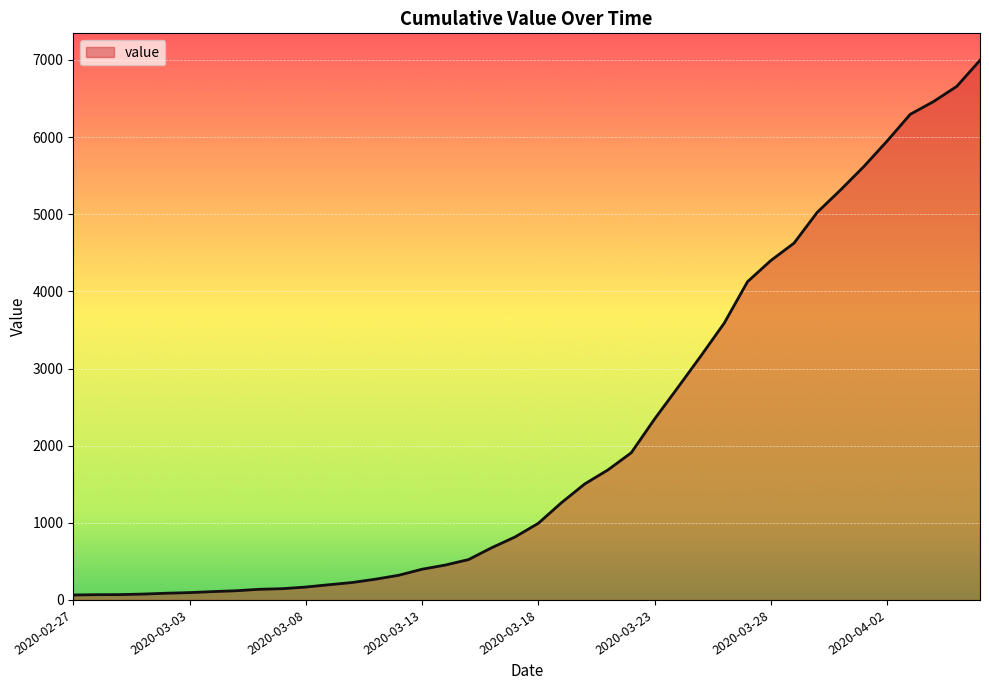

What is the difference between the maximum and minimum values?

6931